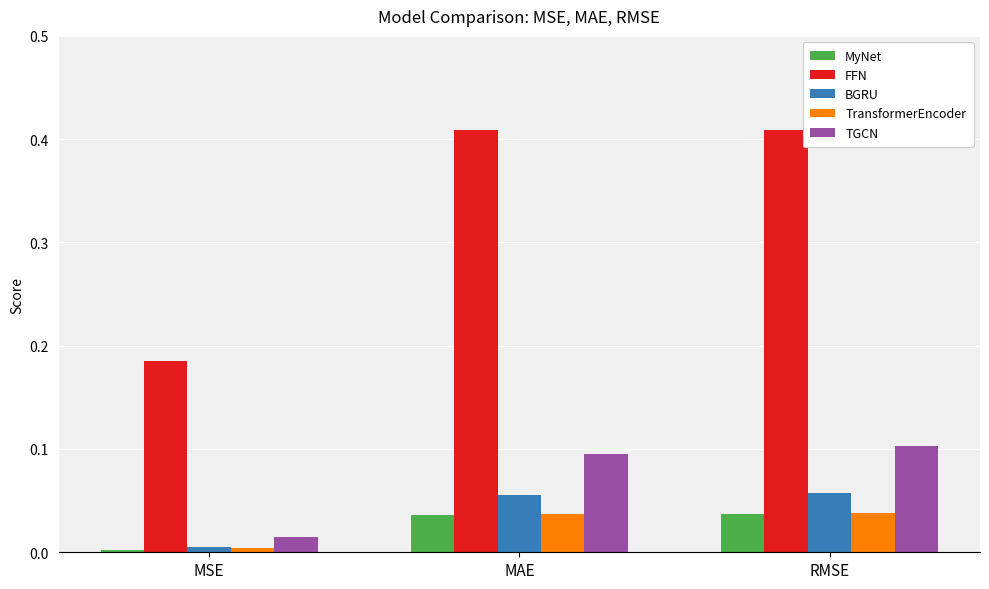

Is the value of MyNet at RMSE greater than the value of TransformerEncoder at MSE?

Yes